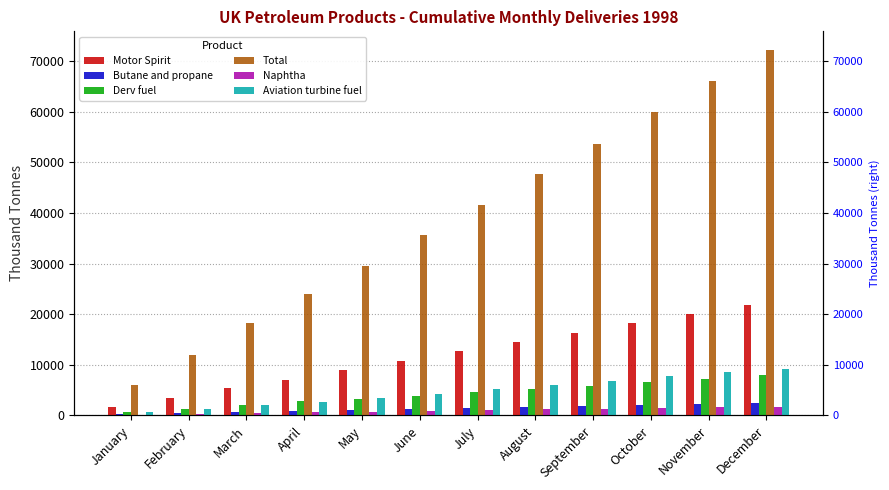

What is the maximum value shown in the chart?

72260.6